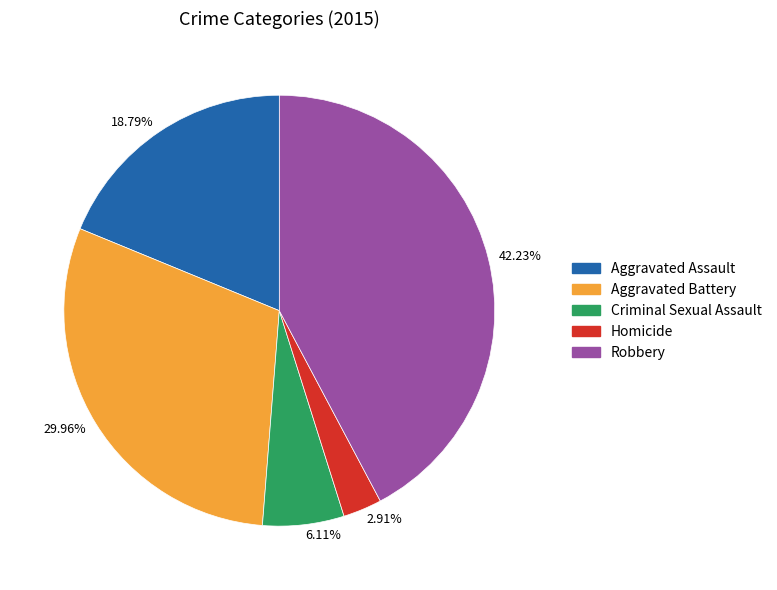

To the nearest percent, what is the difference between the largest and smallest slice percentages?

39%